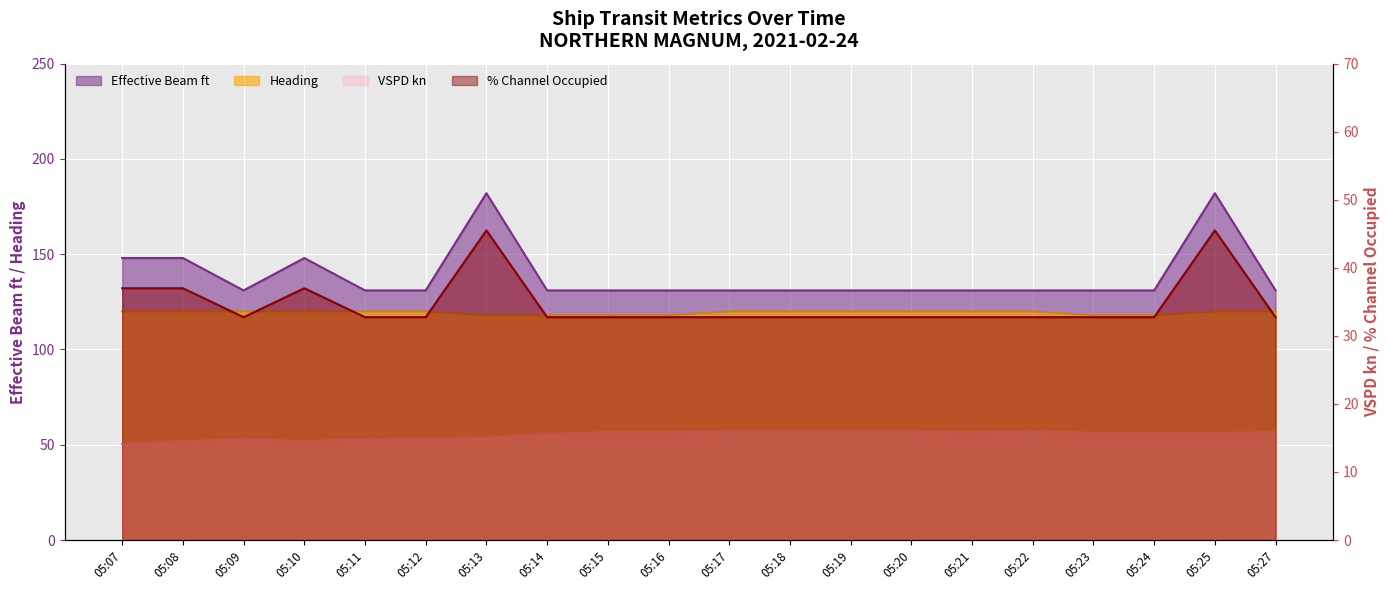

What is the sum of all Heading values?

2388.0